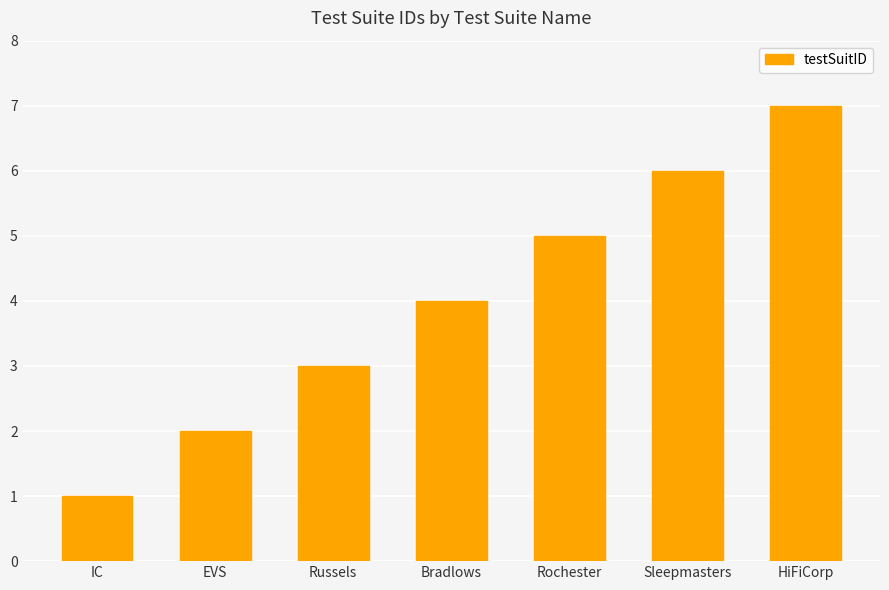

Does the chart contain stacked bars?

No